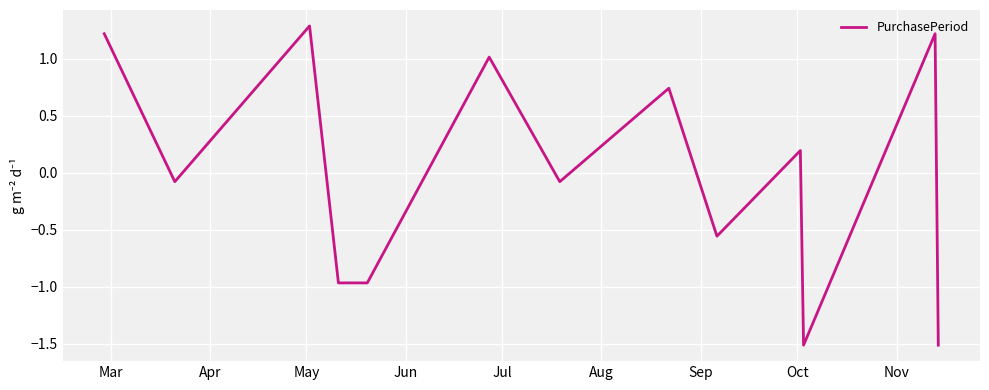

What is the minimum value shown in the chart?

-1.5